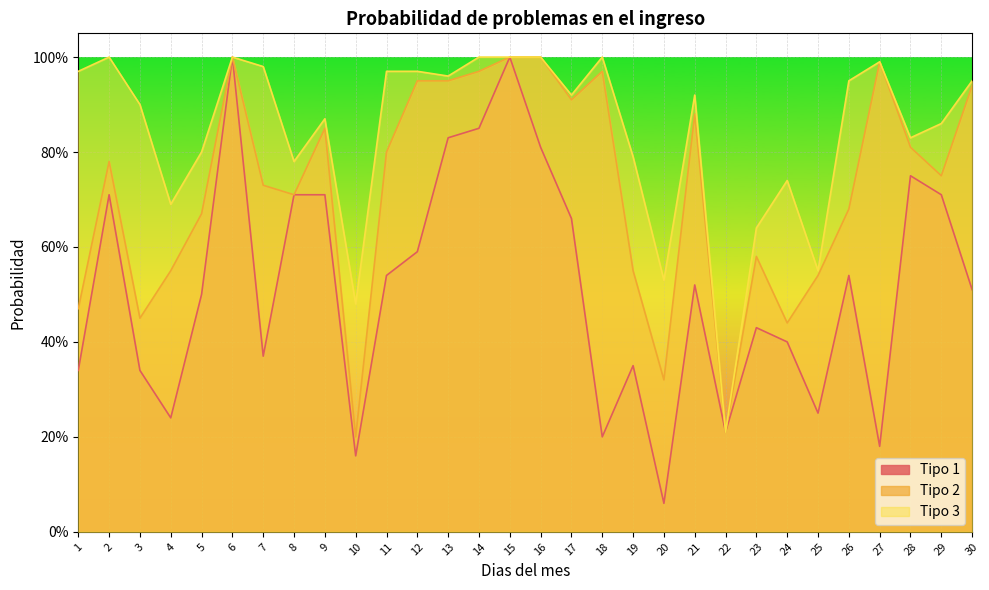

Is the value of Tipo 2 at 19 greater than the value of Tipo 1 at 20?

Yes